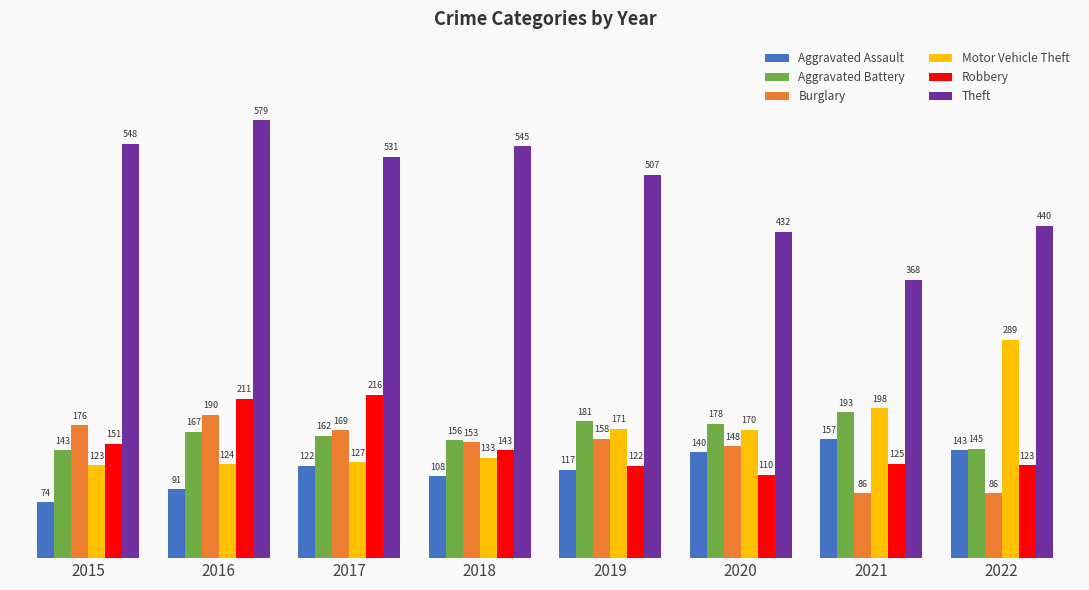

At which category is the sum across all series the highest?

2016